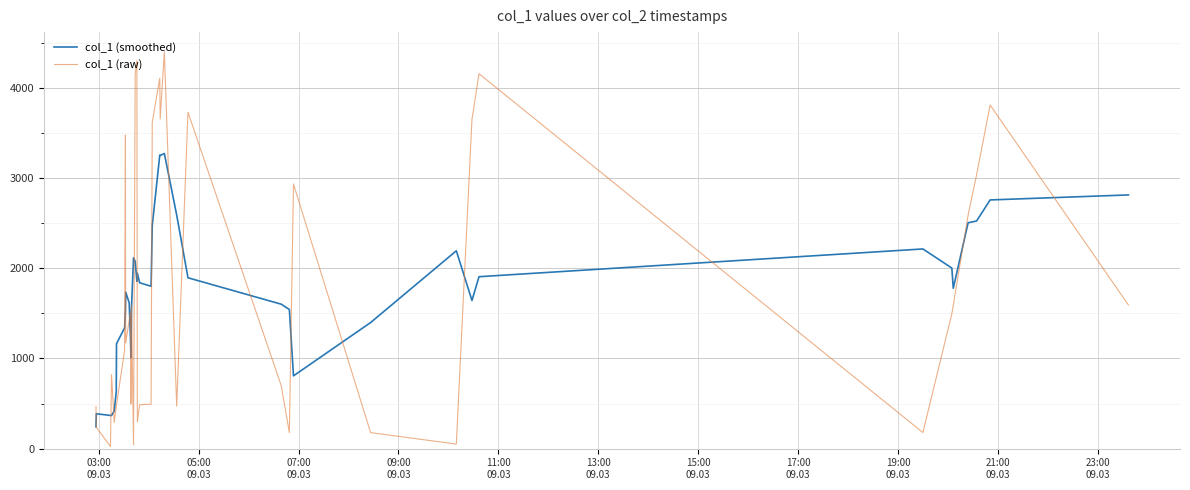

What is the minimum value for col_1 (smoothed)?

242.6